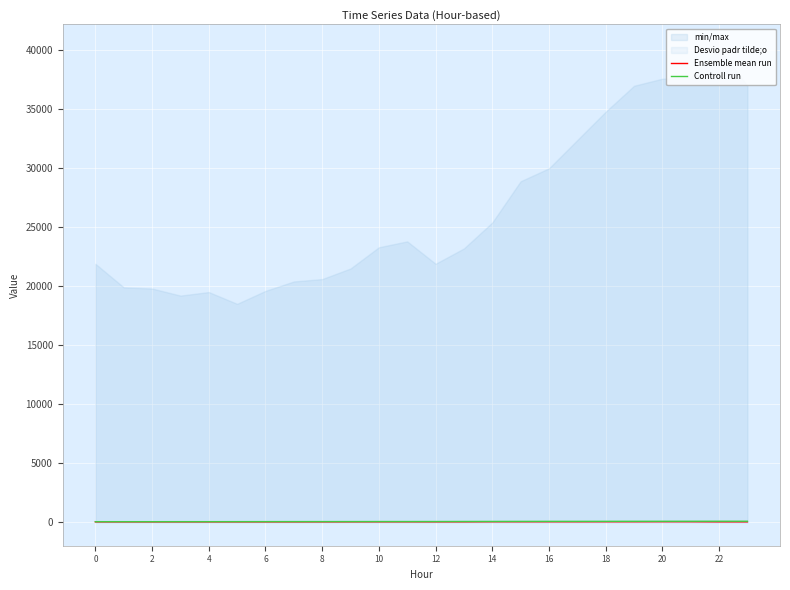

Reading left to right, list all the values displayed in this chart.

Ensemble mean run: 5.2	5.6	5.4	5.4	5.5	5.3	5.2	5.1	6.2	7.8	9.3	9.2	8.0	8.4	14.4	13.2	13.7	12.6	14.1	13.9	16.8	15.7	7.4	6.0
Controll run: 19.3	20.0	19.6	21.5	21.3	23.3	25.3	27.2	28.1	28.5	31.5	31.5	33.3	36.7	40.5	43.9	46.4	46.7	49.0	51.5	53.2	54.6	56.6	56.9